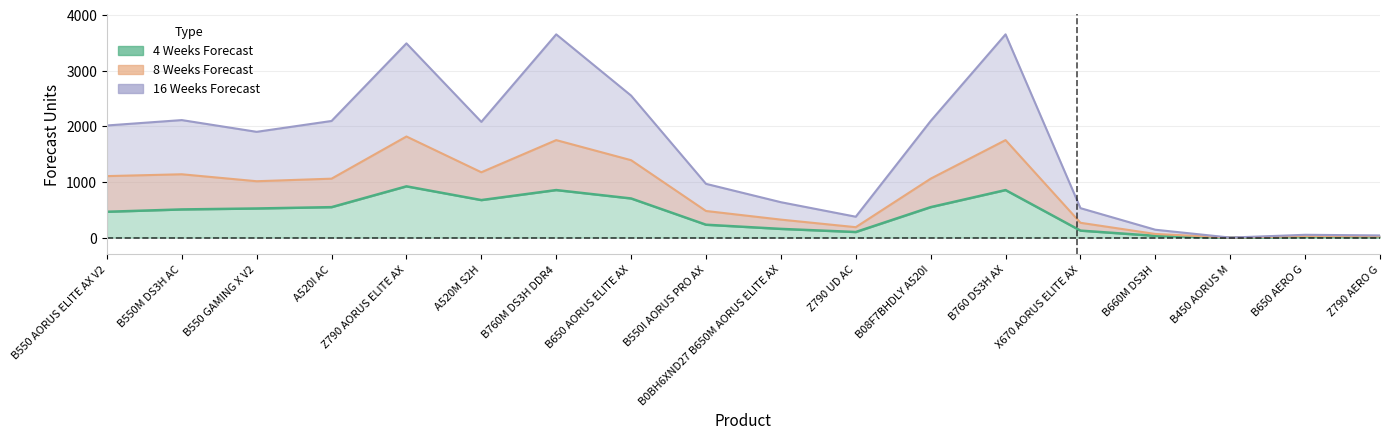

Which category has the lowest value in the 16 Weeks Forecast series?

B450 AORUS M